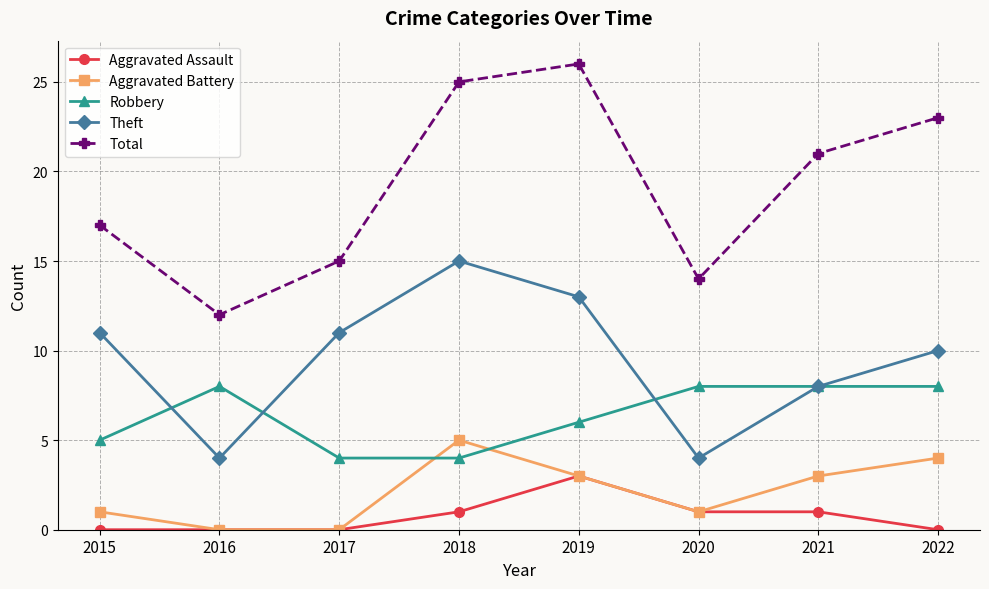

At which category does the chart reach its peak across all series?

2019